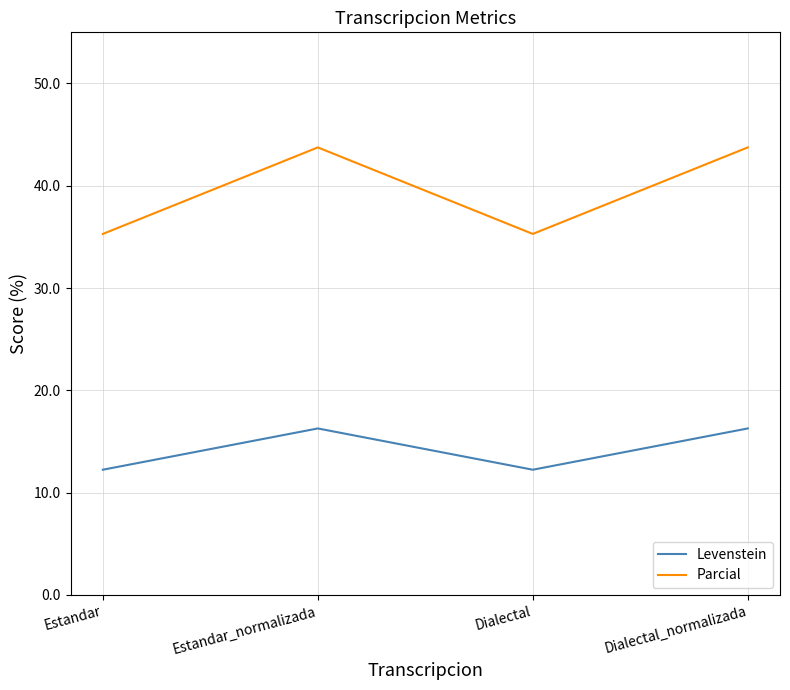

Which series has the largest range (max minus min)?

Parcial